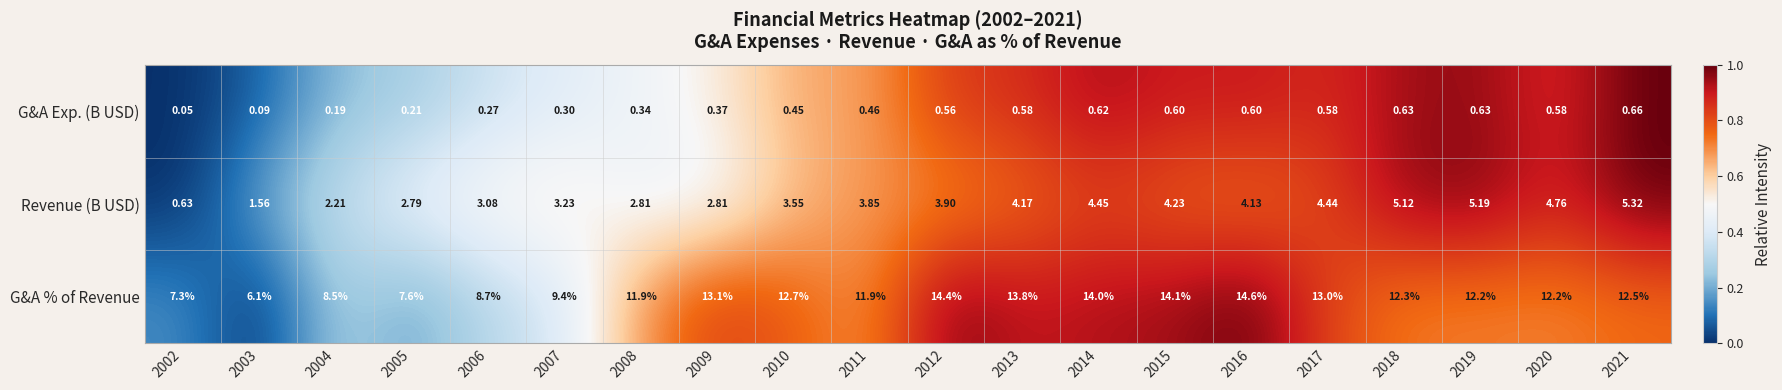

What is the greatest value displayed?

14.6